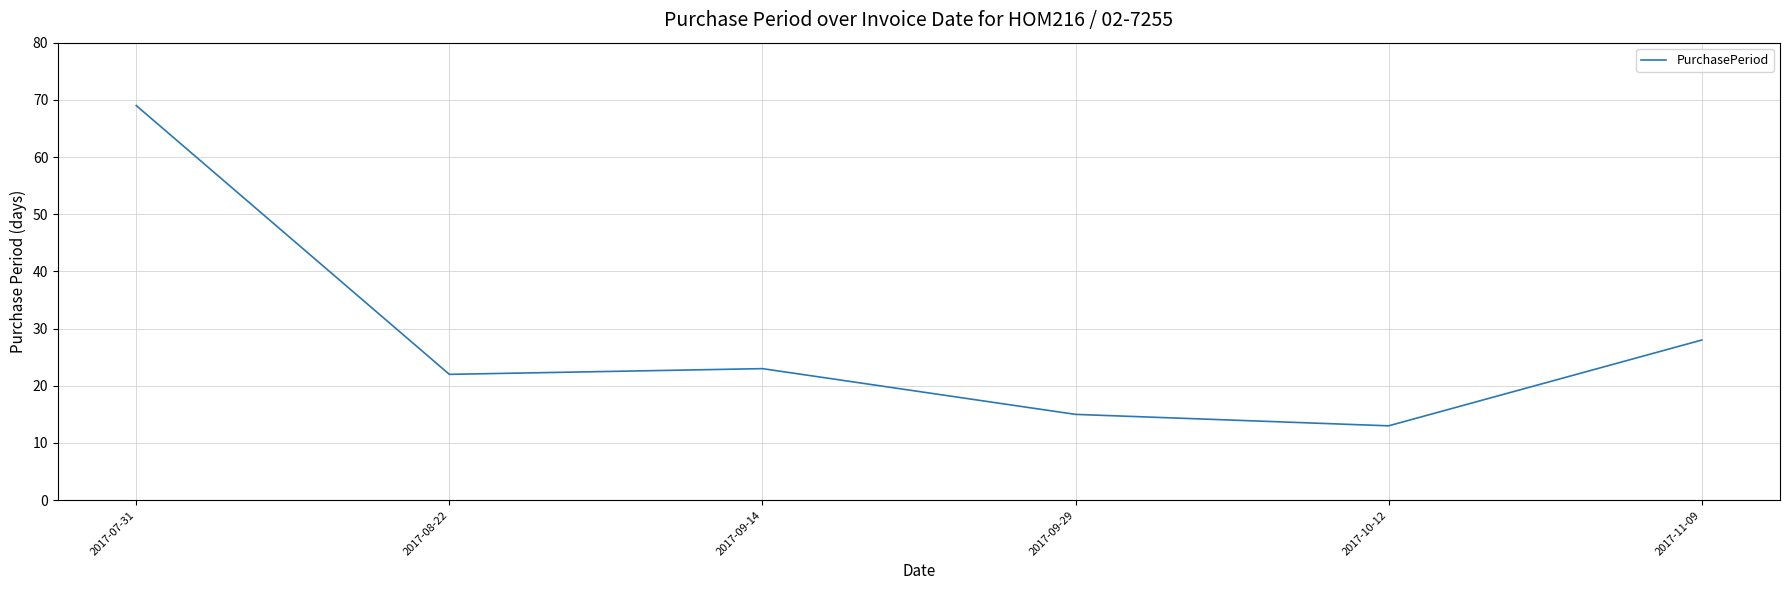

What is the change in value from 2017-07-31 to 2017-11-09?

-41